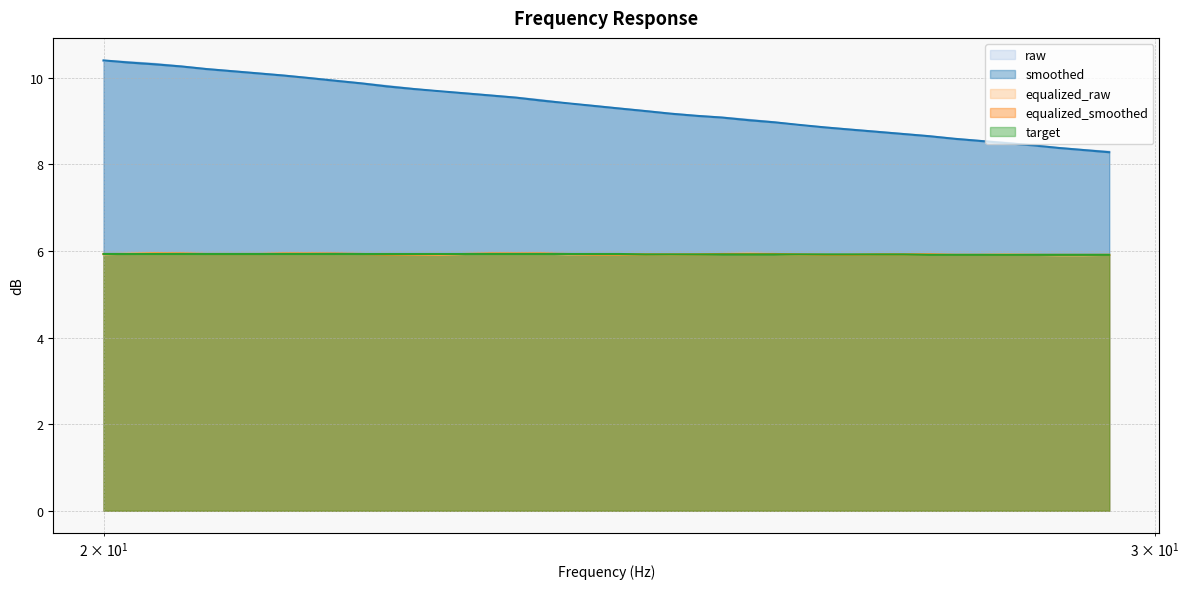

The smoothed series shows 3.9 at 29.48. True or false?

False